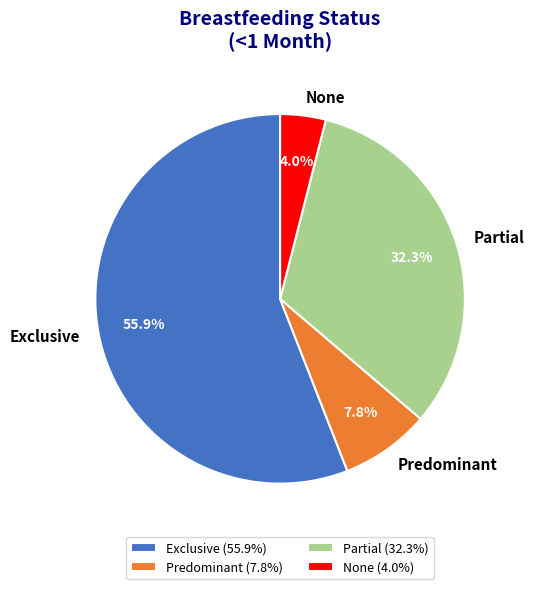

Is it true that Partial is 32% of the pie?

True